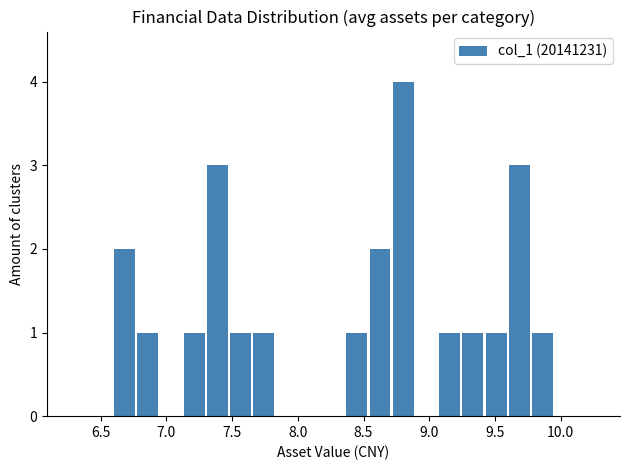

Around what value on the x-axis is the tallest bar? Give the approximate position of its centre, as read against the axis.

8.80